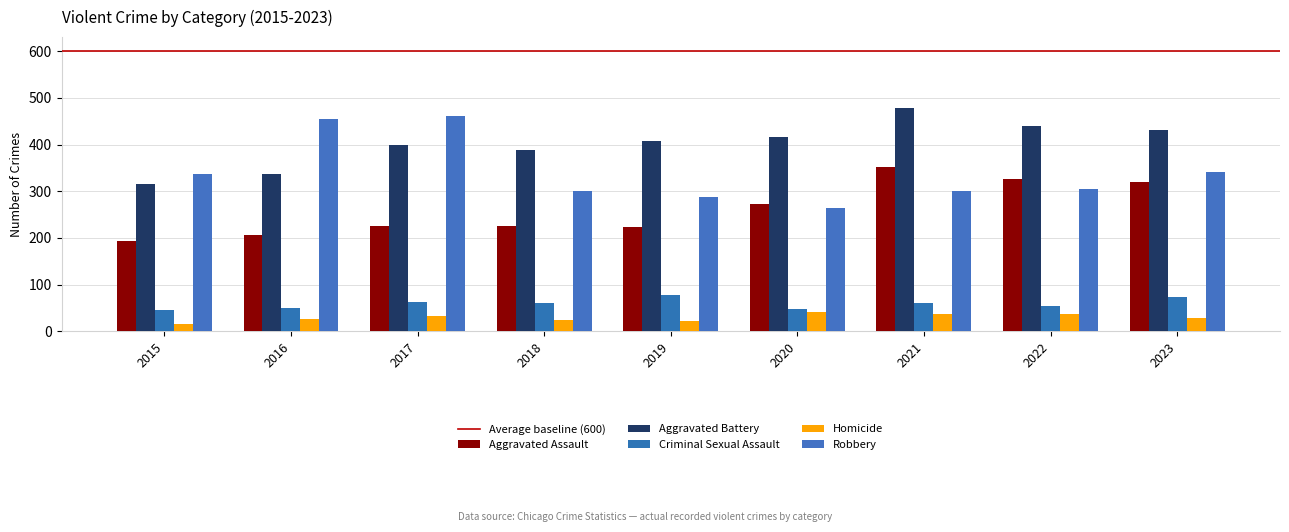

How many groups of bars are there?

9